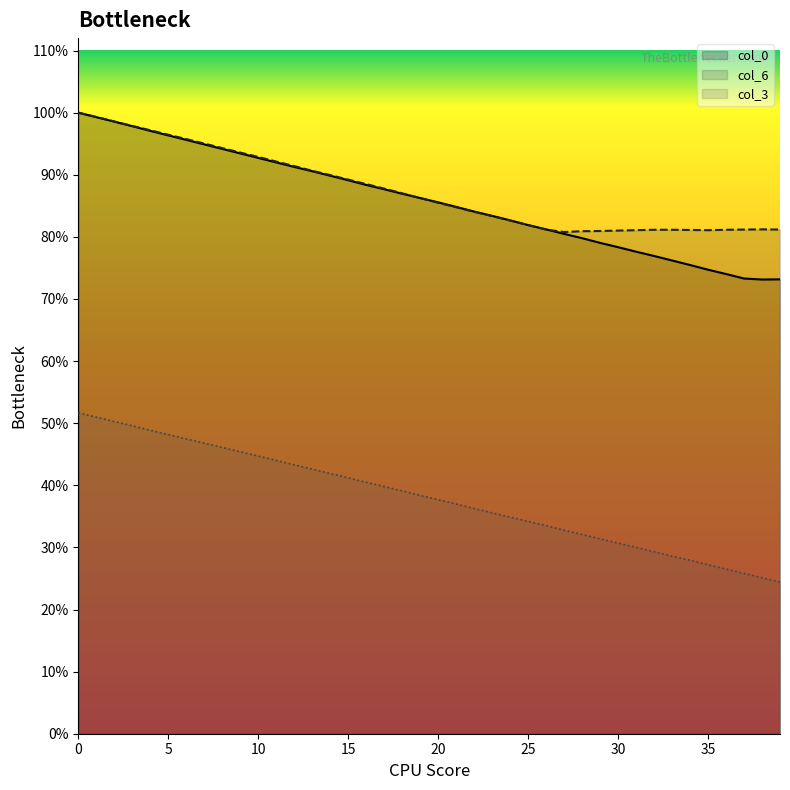

How many col_3 values are between 0 and 1?

40